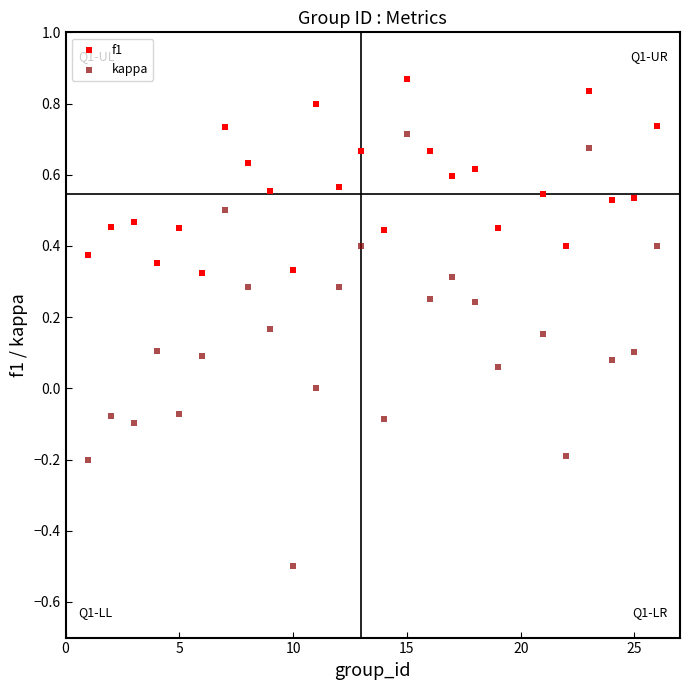

Across all data points, what is the range of Y values (max minus min)?

1.4